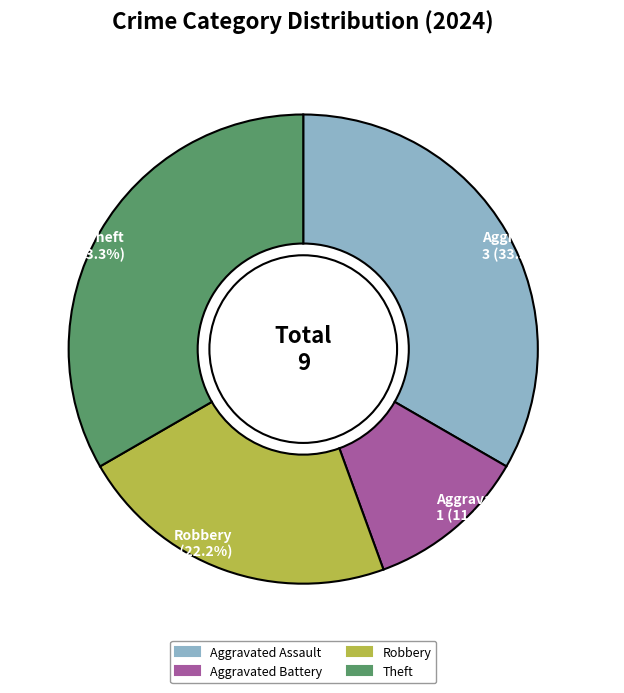

How much of the chart is everything except Theft?

66.7%